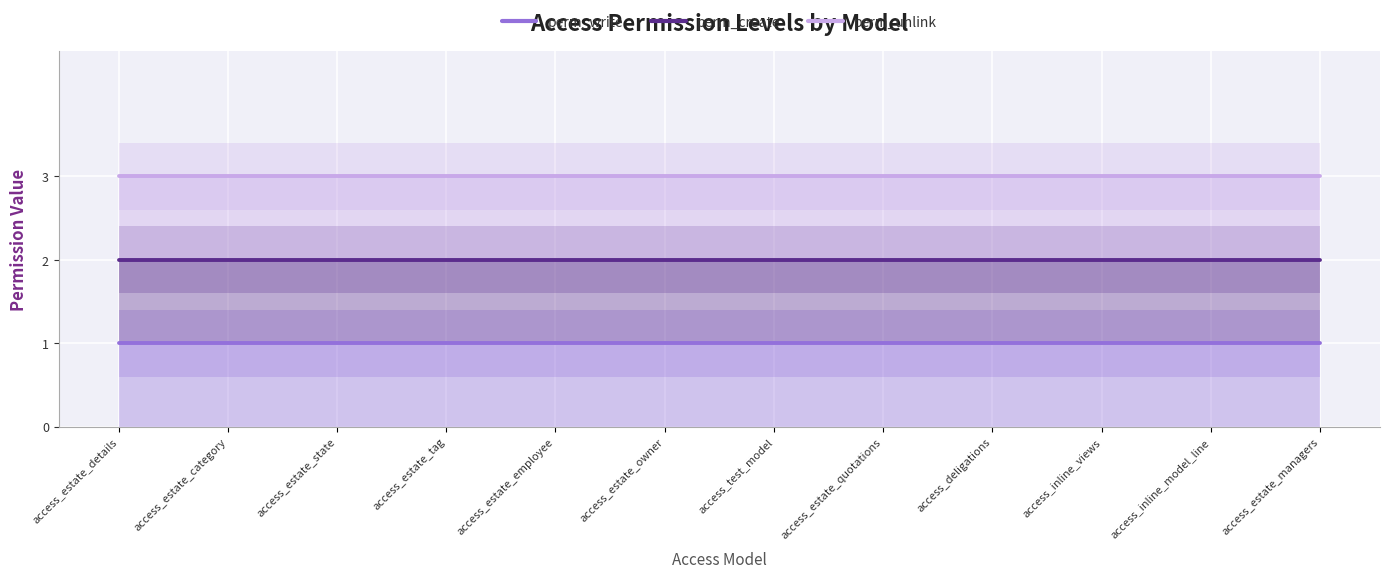

What is the label of the 12th point from the left?

access_estate_managers